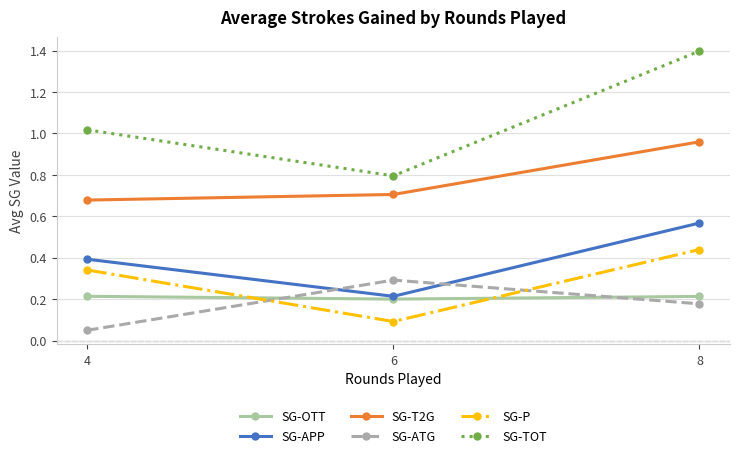

Rank the categories by SG-ATG value from highest to lowest.

6, 8, 4